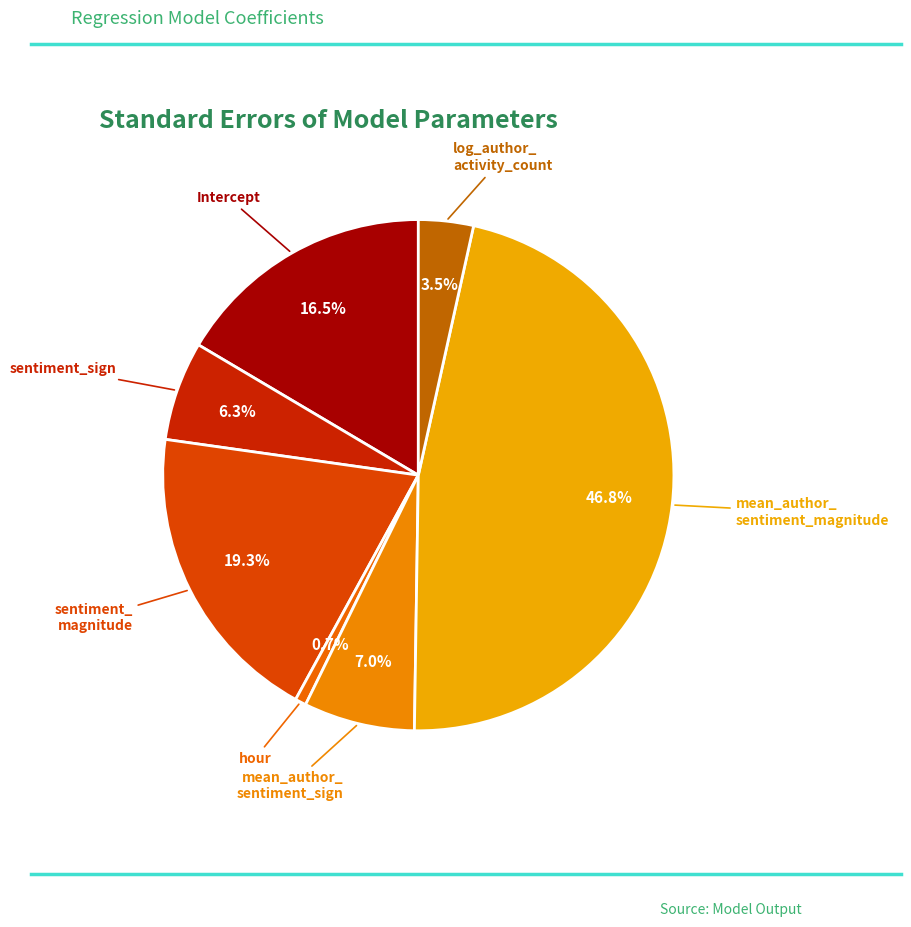

Which slice is the smallest?

hour